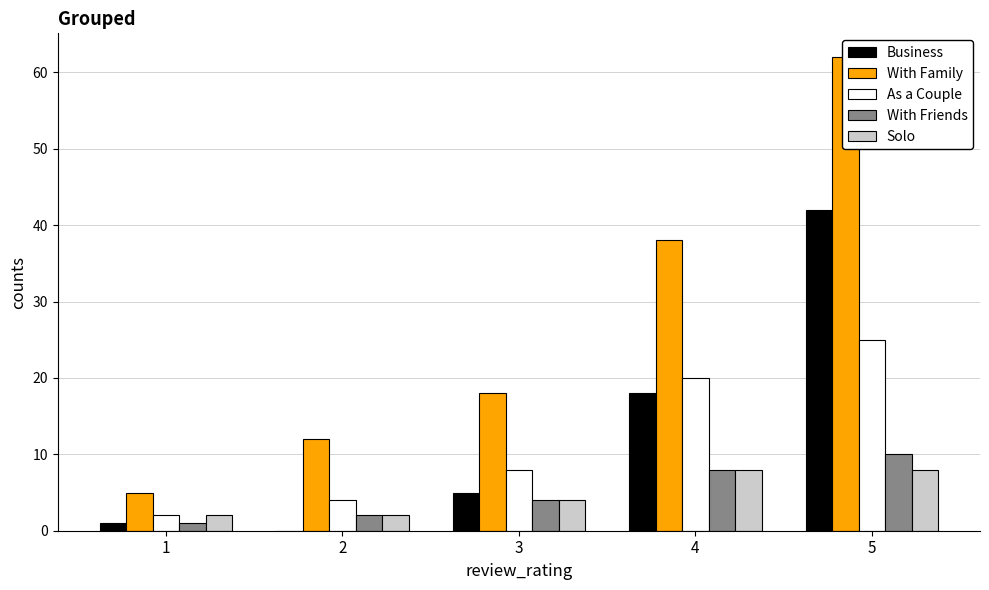

Which category has the highest value in the With Friends series?

5